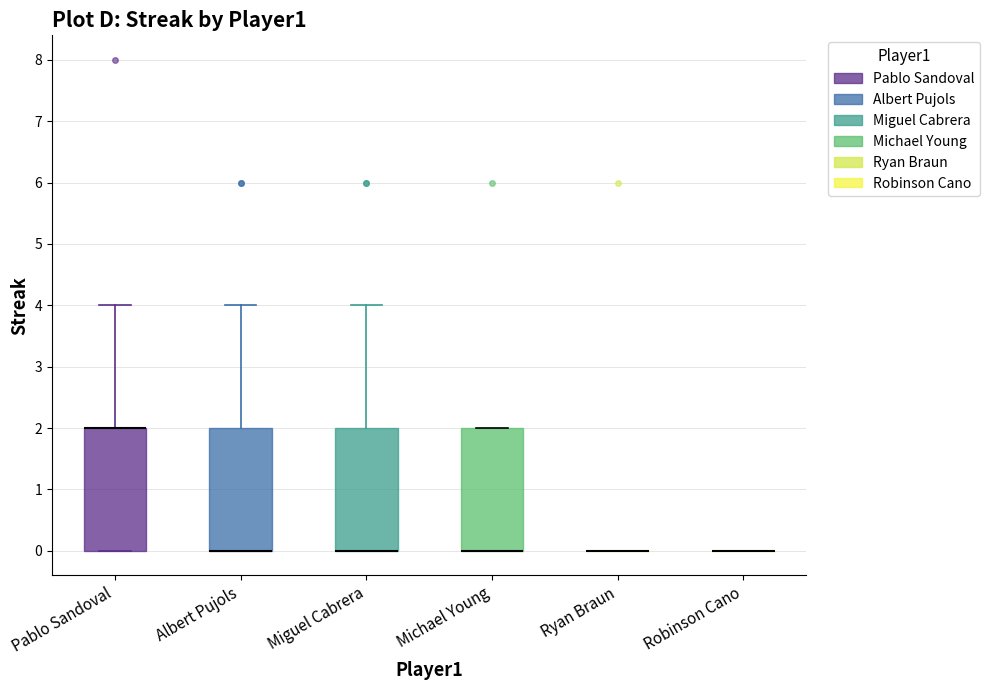

Reading left to right, transcribe this box plot: for each box, give where its median line is, the range the box spans, and where its two whiskers end, as read against the y-axis. The values are not printed on the chart, so give them approximately, as read against the axis.

Pablo Sandoval: median 2 (drawn on the box's upper edge), box 0 to 2, whiskers 0 to 4
Albert Pujols: median 0 (drawn on the box's lower edge), box 0 to 2, whiskers 0 to 4
Miguel Cabrera: median 0 (drawn on the box's lower edge), box 0 to 2, whiskers 0 to 4
Michael Young: median 0 (drawn on the box's lower edge), box 0 to 2, whiskers 0 to 2
Ryan Braun: box collapsed to a line at 0, whiskers 0 to 0
Robinson Cano: box collapsed to a line at 0, whiskers 0 to 0